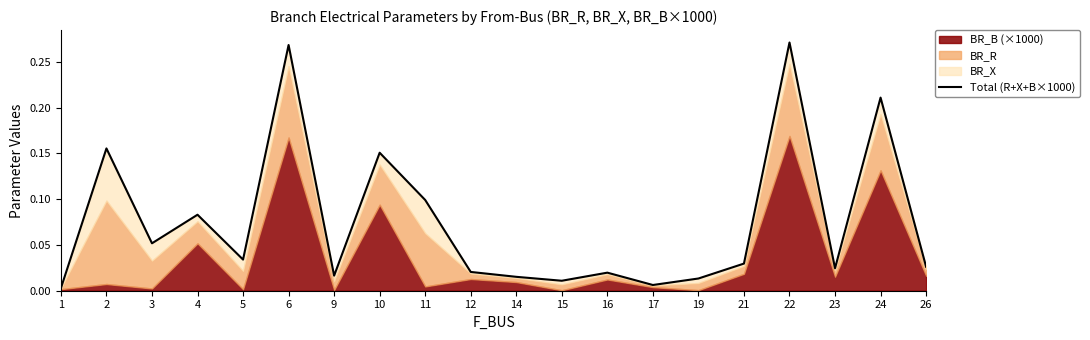

True or false: there are more than 1 points higher than both neighbors.

True